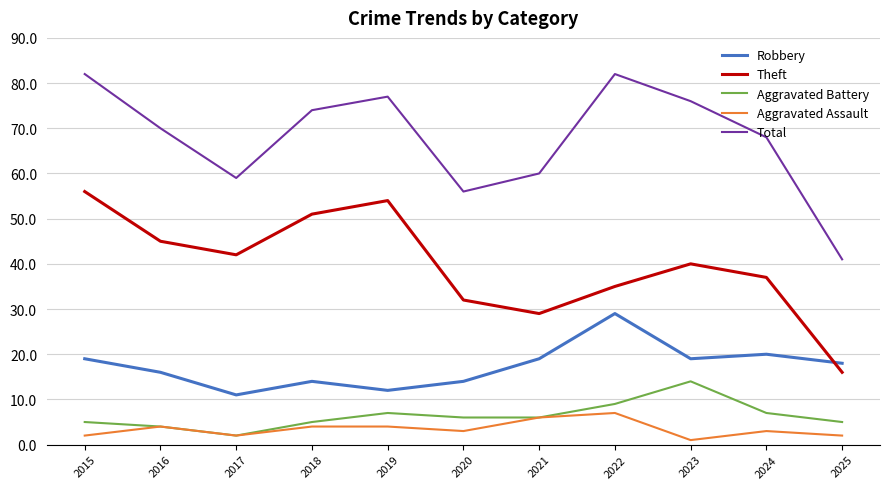

What is the total value across all series at 2018?

148